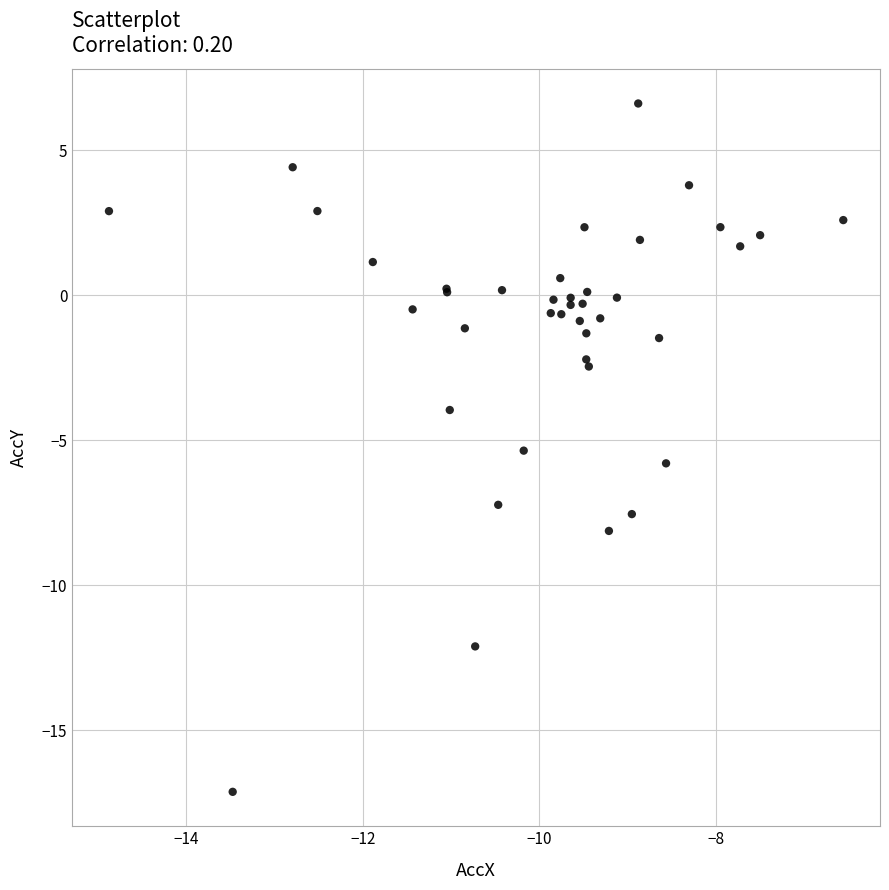

What Y value in the scatter plot is closest to -5?

-5.4